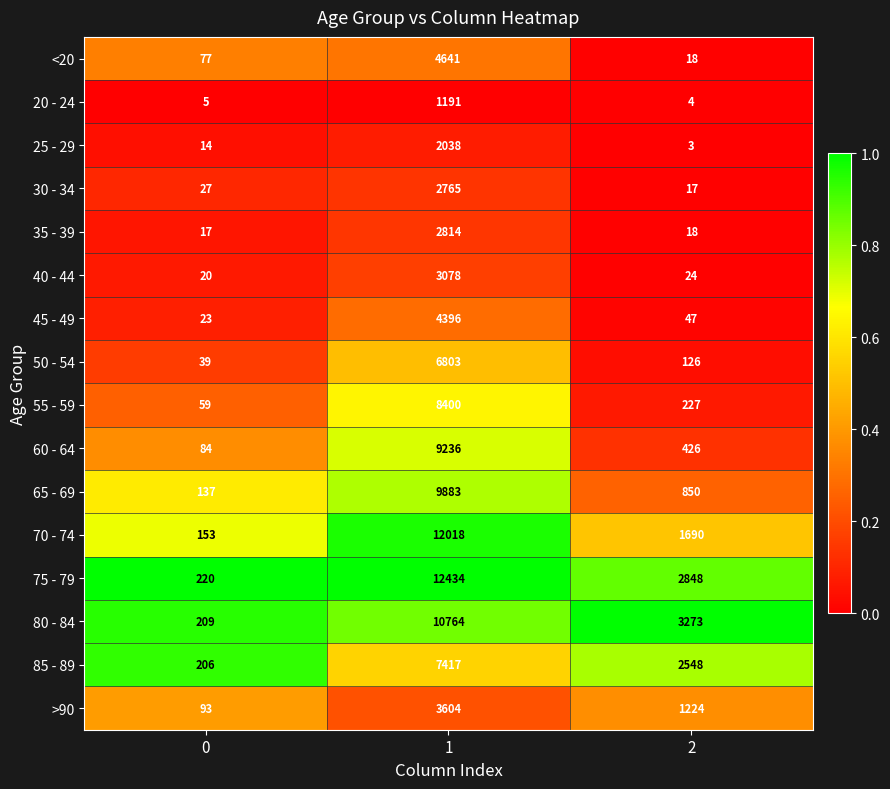

Between 0 and 2, which series saw the biggest shift?

80 - 84